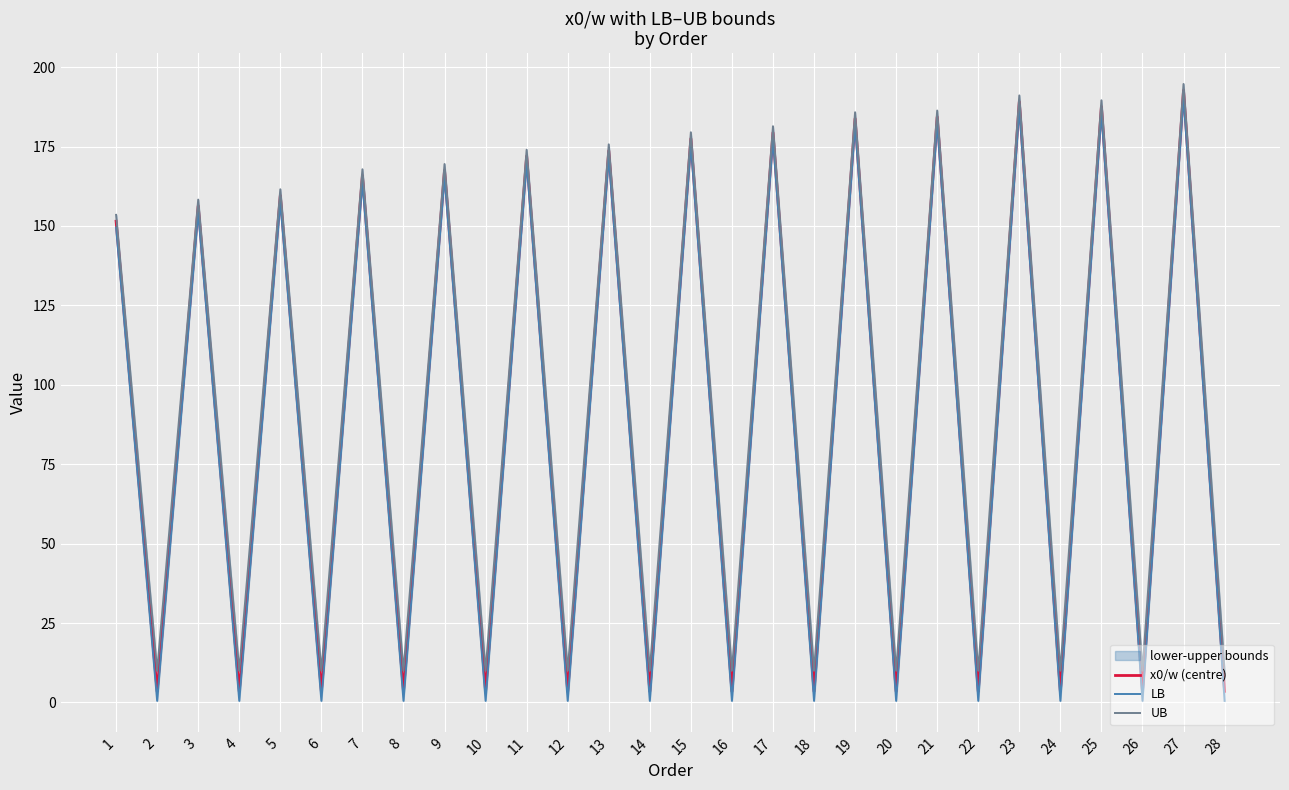

Is it true that UB equals 10.0 at 6?

True